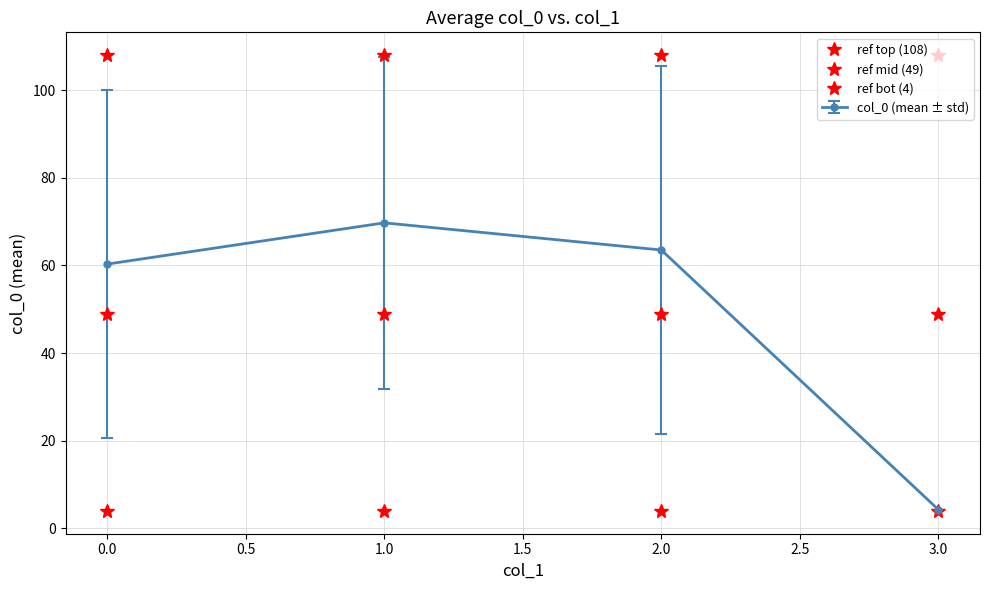

The value of ref bot (4) at 1.0 is 7. True or false?

False